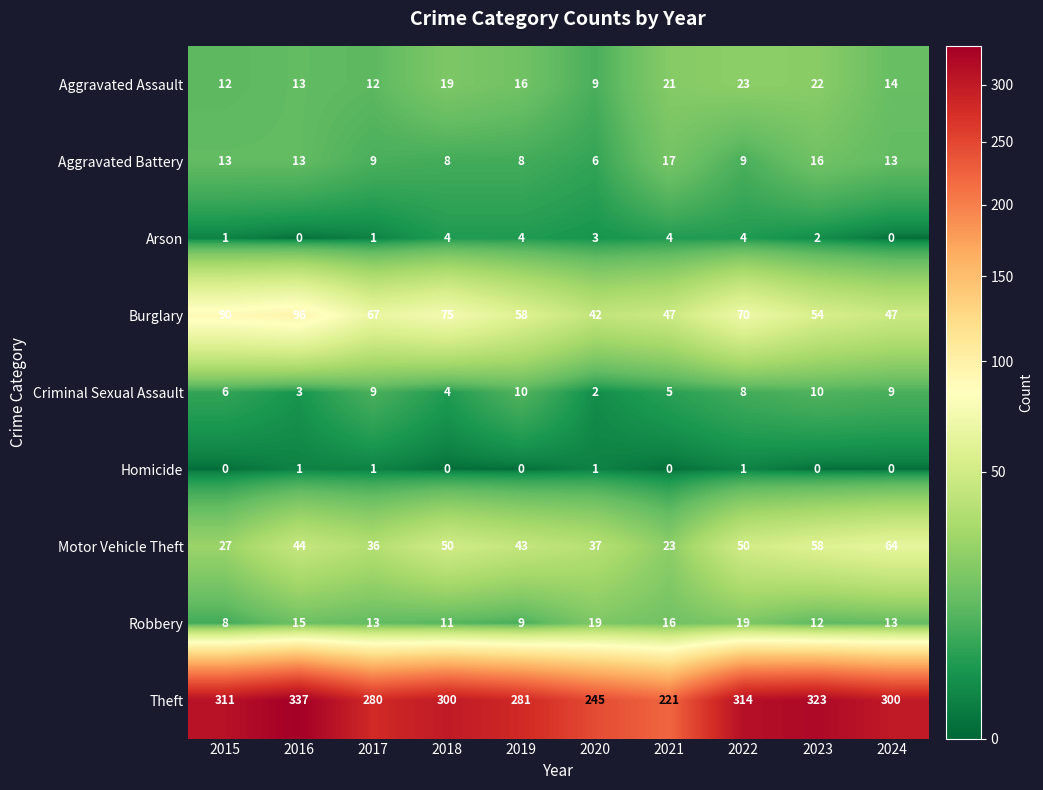

At which category is the sum across all series the highest?

2016